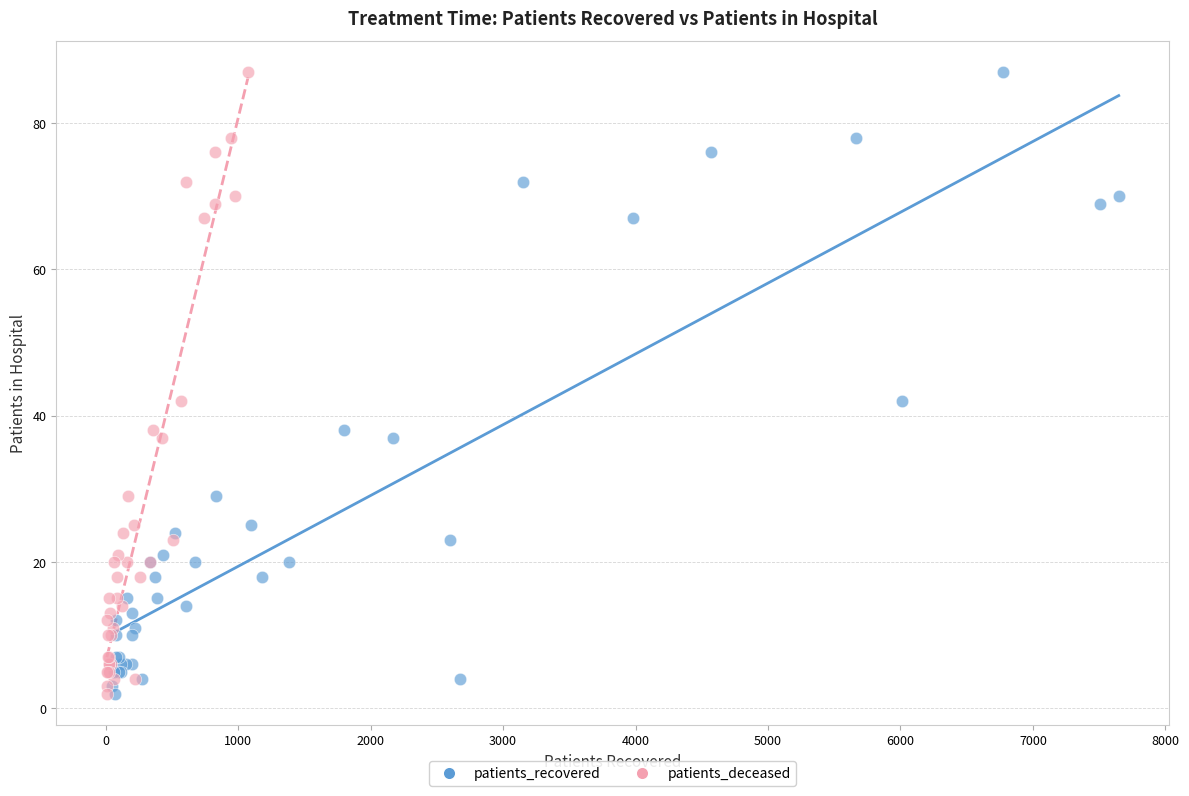

What are all the series names shown in the legend?

patients_recovered, patients_deceased